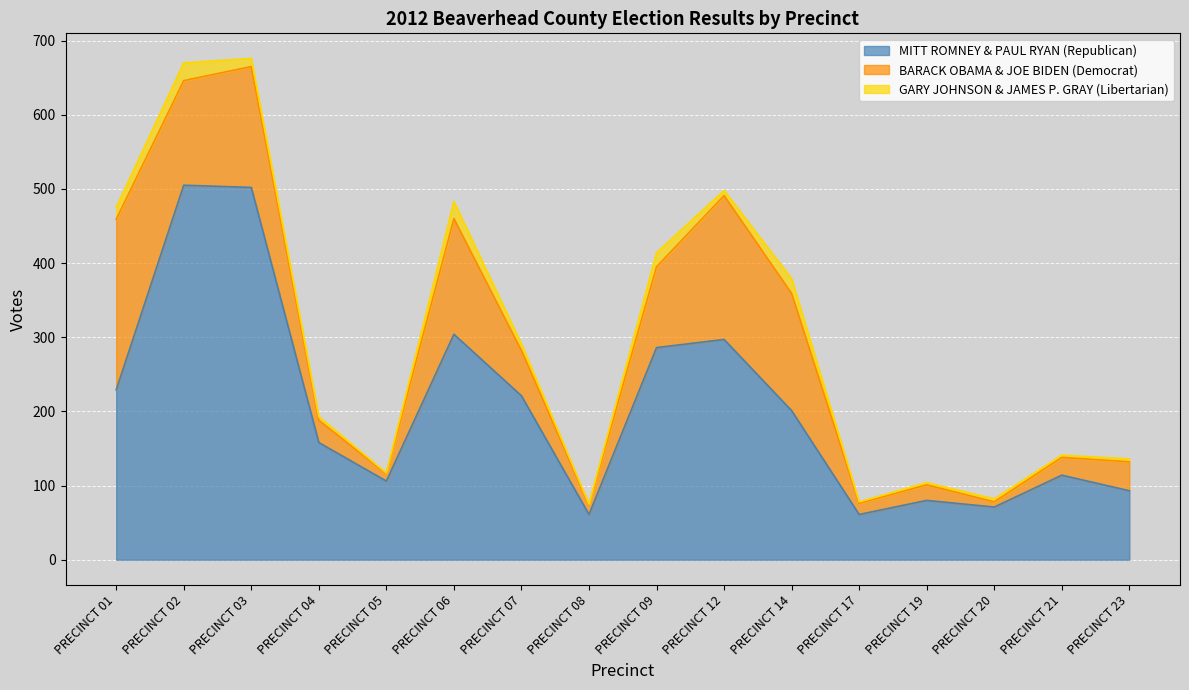

At which label is GARY JOHNSON & JAMES P. GRAY (Libertarian) closest to 12?

PRECINCT 03